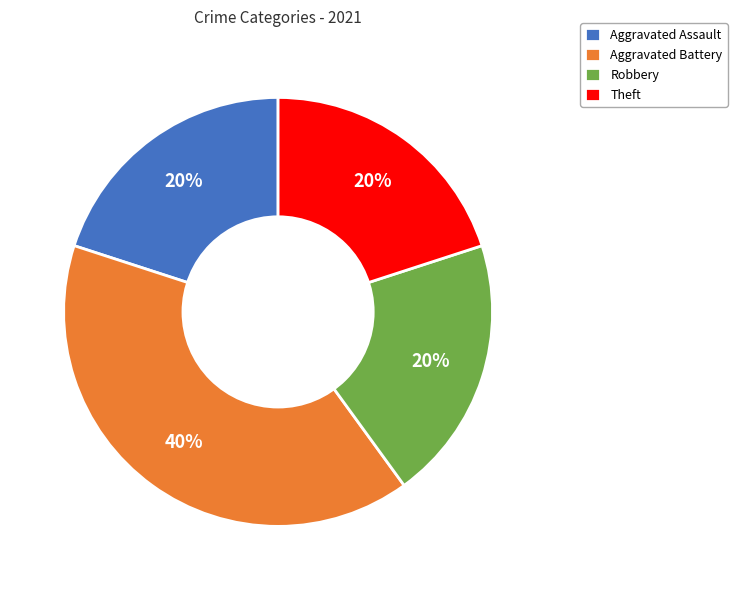

Which category has the biggest portion of the pie?

Aggravated Battery